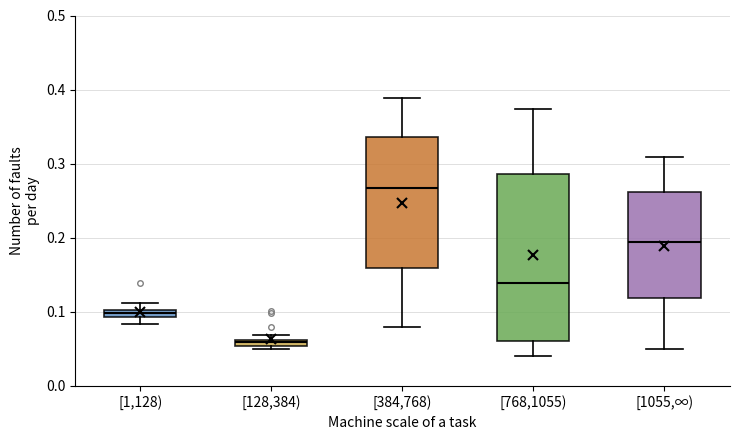

Which box's median line is the highest?

[384,768)